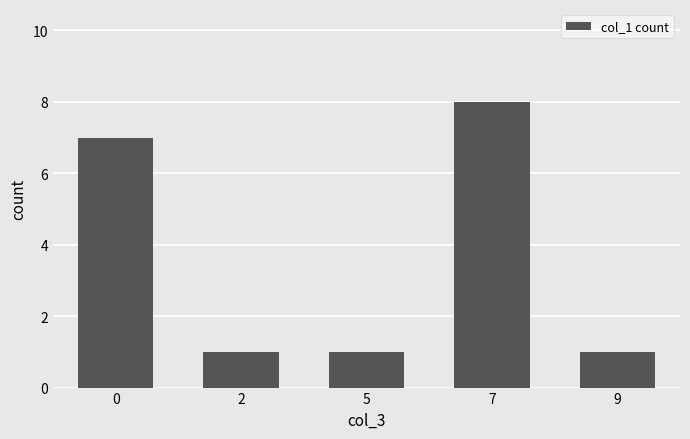

What is the sum of the values at 7 and 2?

9